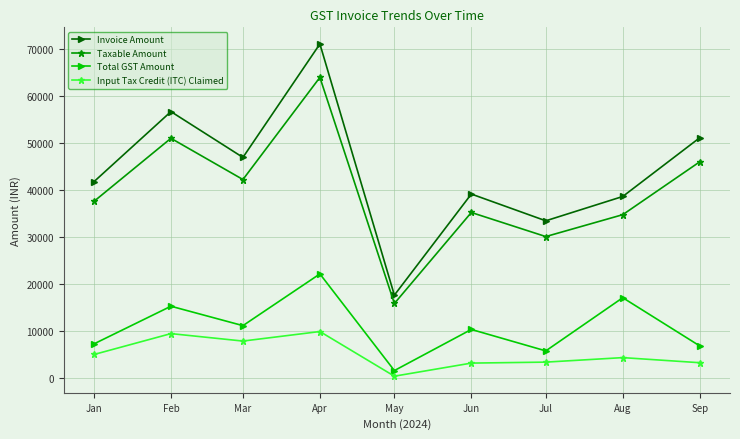

List the series in order of their peak value, lowest first.

Input Tax Credit (ITC) Claimed, Total GST Amount, Taxable Amount, Invoice Amount